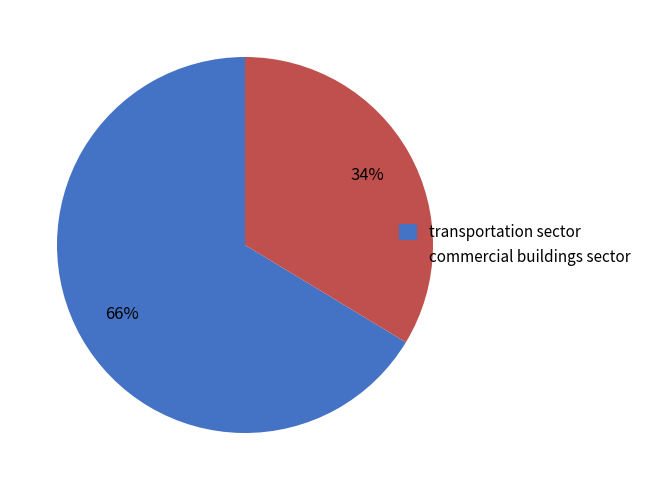

Rank the categories by value from lowest to highest.

commercial buildings sector, transportation sector